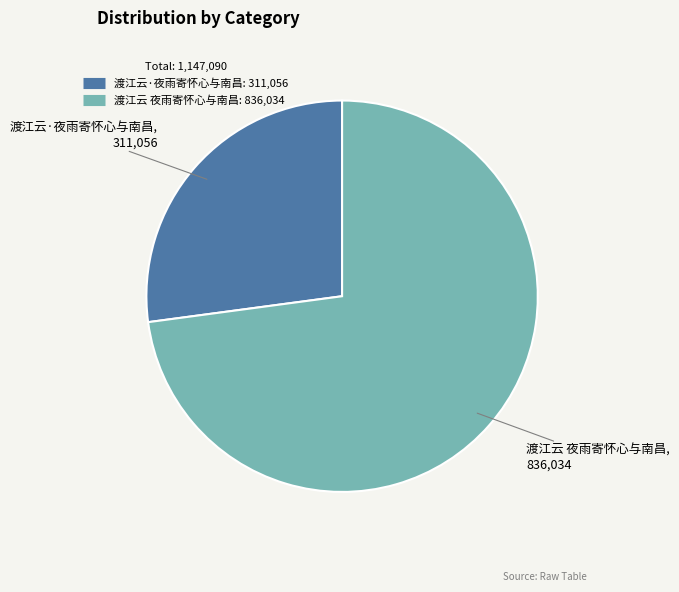

Does any single category account for the majority?

Yes